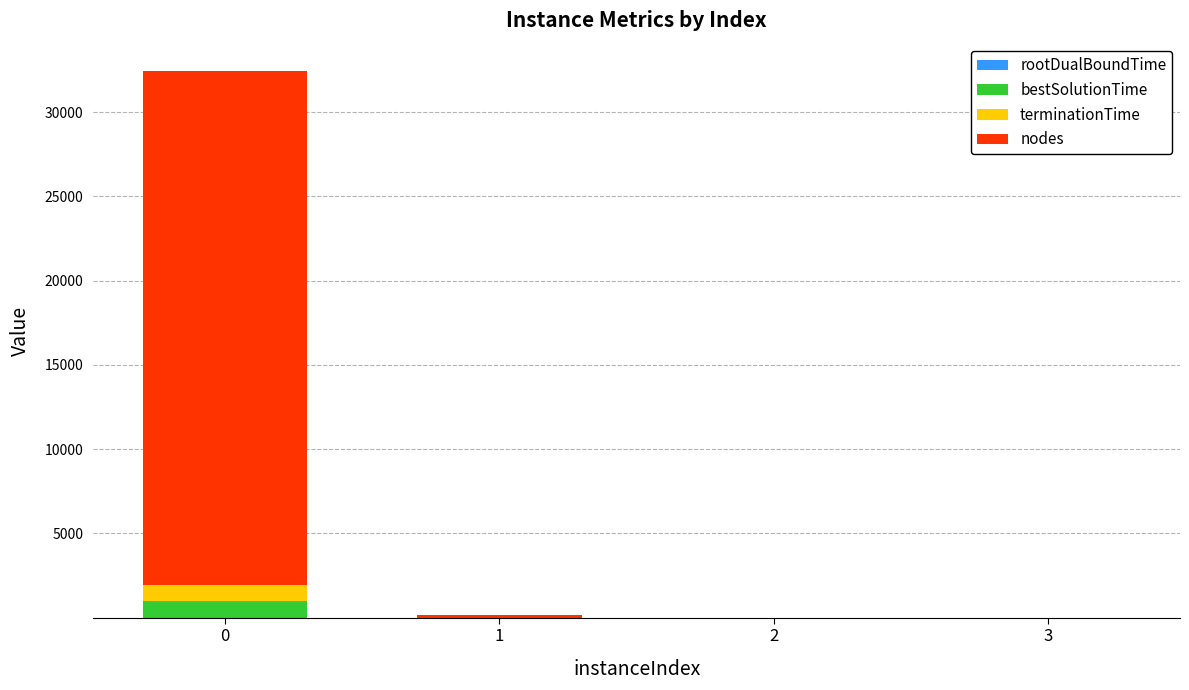

True or false: bestSolutionTime has a value of 977.9 at 0.

True